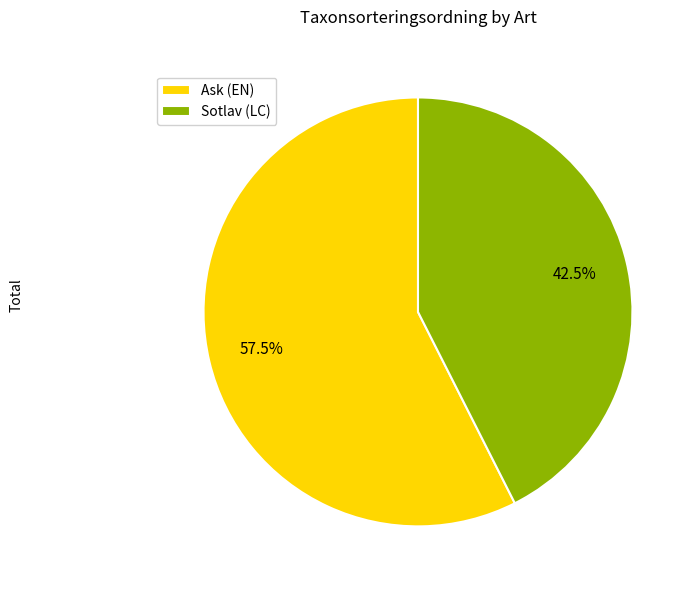

Does Sotlav (LC) represent more than half of the total?

No